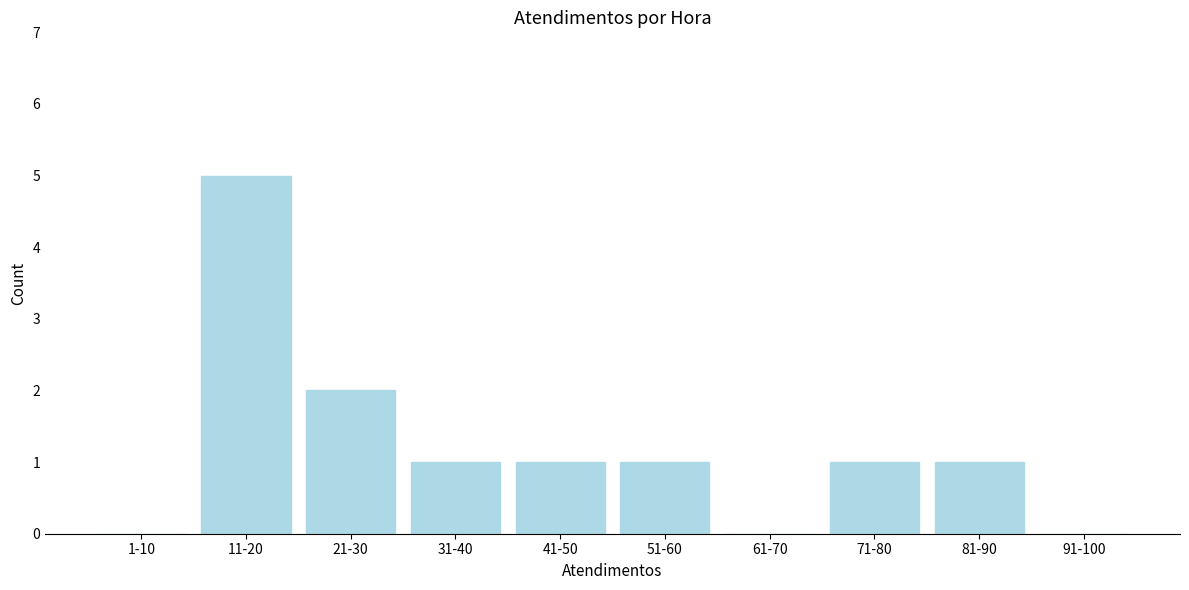

Reading left to right, list all the values displayed in this chart.

1-10=0	11-20=5	21-30=2	31-40=1	41-50=1	51-60=1	61-70=0	71-80=1	81-90=1	91-100=0